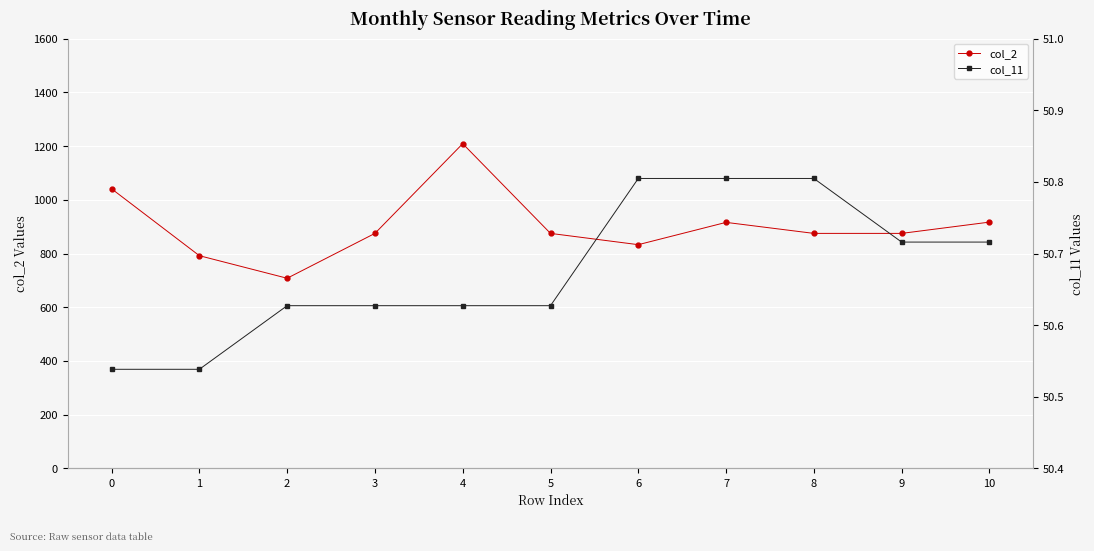

Reading left to right, what are all the values shown in this chart?

col_2: 0=1041.0	1=792.0	2=708.0	3=875.0	4=1209.0	5=875.0	6=833.0	7=916.0	8=875.0	9=875.0	10=917.0
col_11: 0=50.5	1=50.5	2=50.6	3=50.6	4=50.6	5=50.6	6=50.8	7=50.8	8=50.8	9=50.7	10=50.7